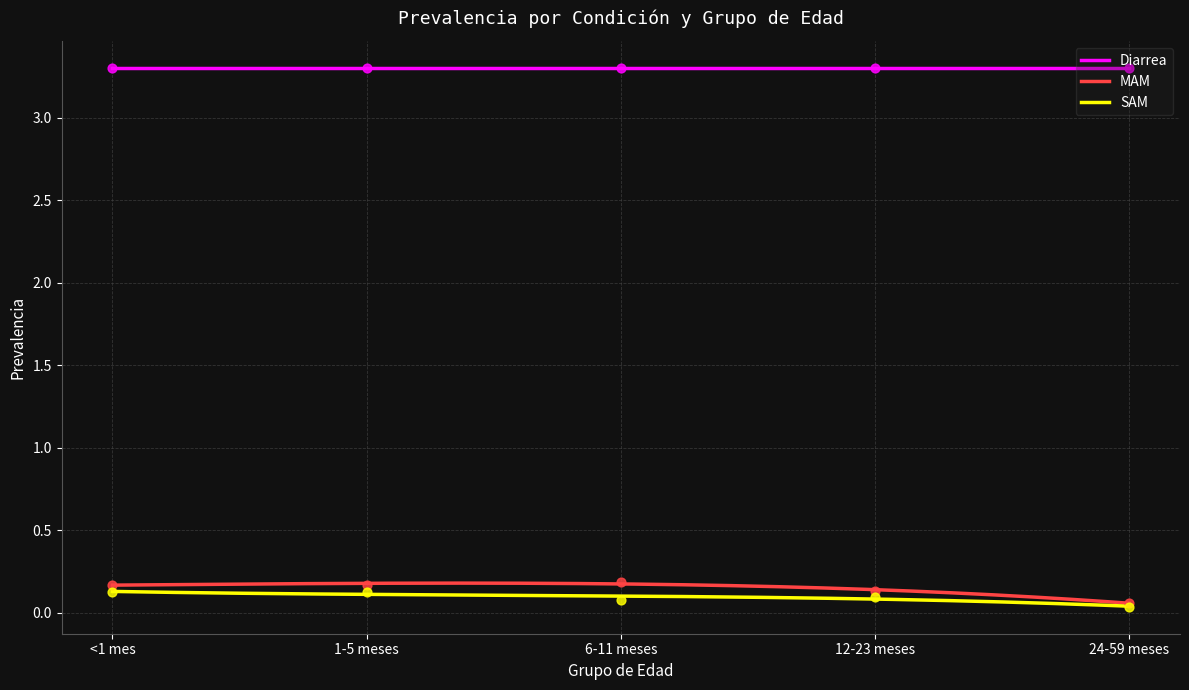

Which series has the widest spread of Y values?

MAM